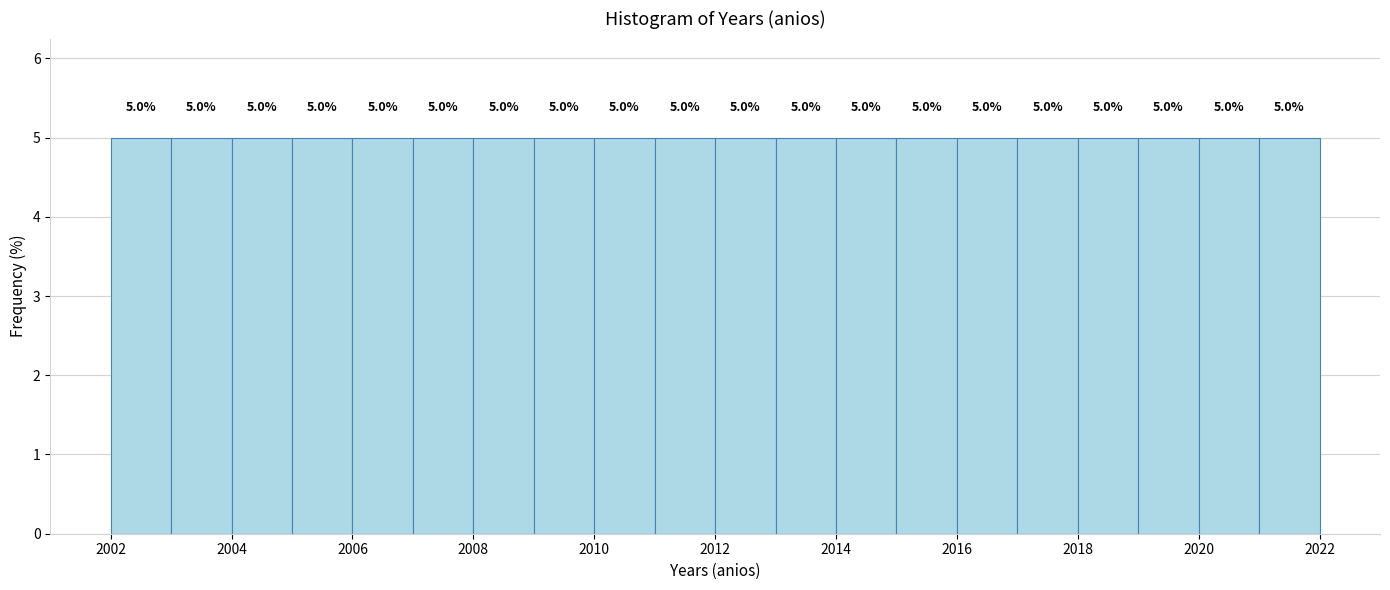

How tall is the bar that spans 2021 to 2022 on the x-axis?

5.0